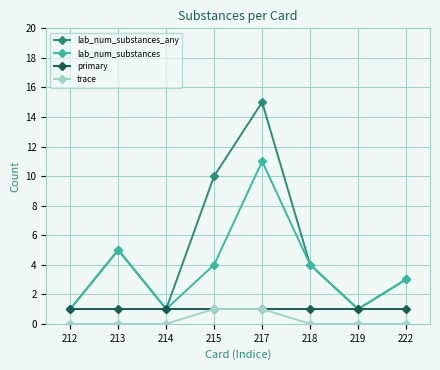

True or false: lab_num_substances_any and trace cross at least once.

False